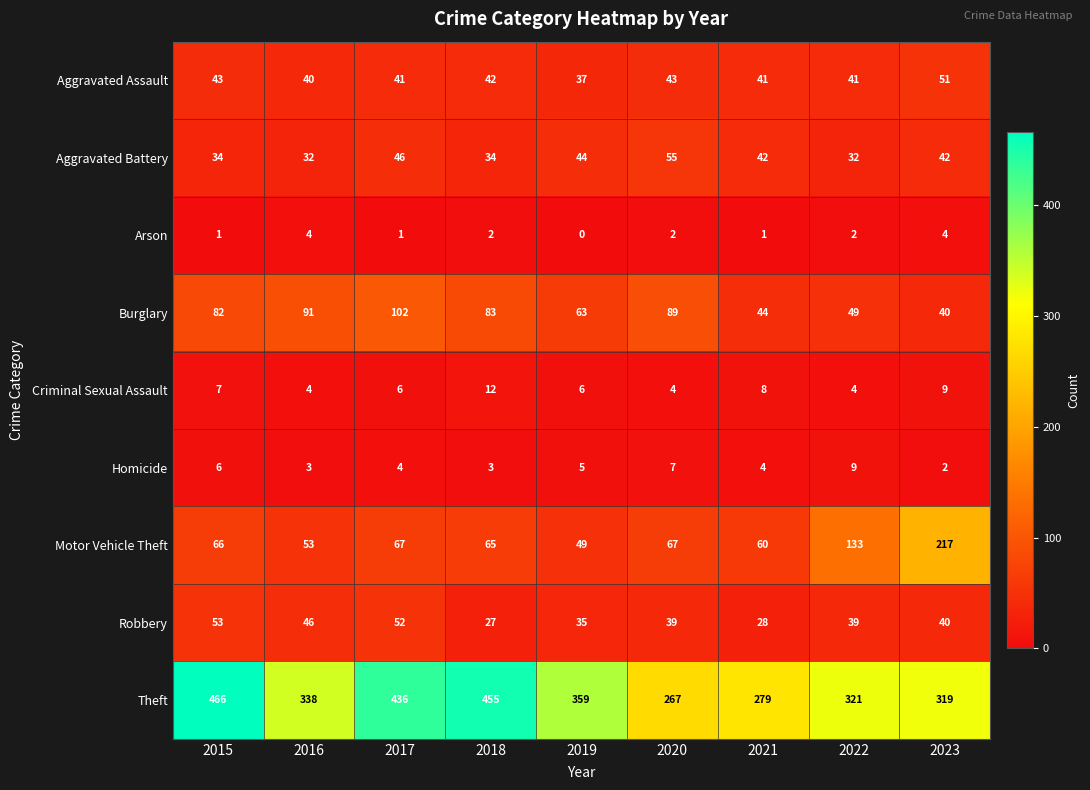

Count the Robbery values in the range 35 to 46.

5